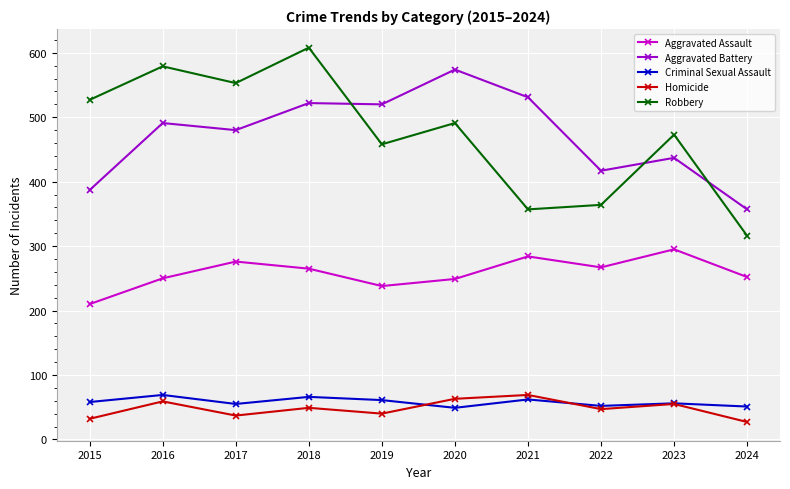

True or false: Robbery and Criminal Sexual Assault intersect in this chart.

False